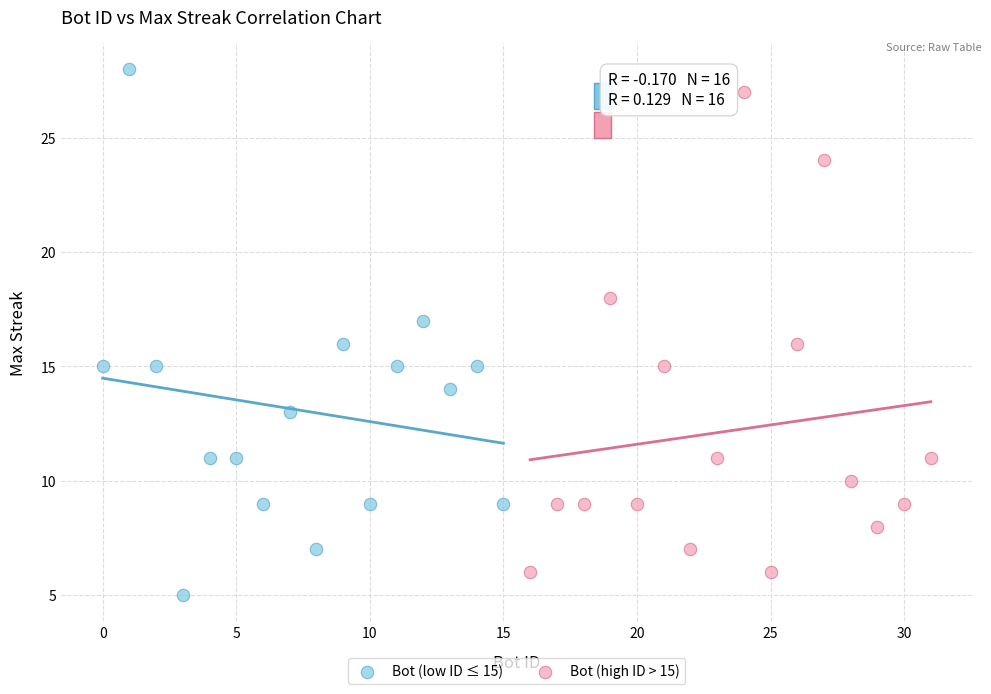

Which series has the largest Y range (max minus min)?

Bot (low ID ≤ 15)